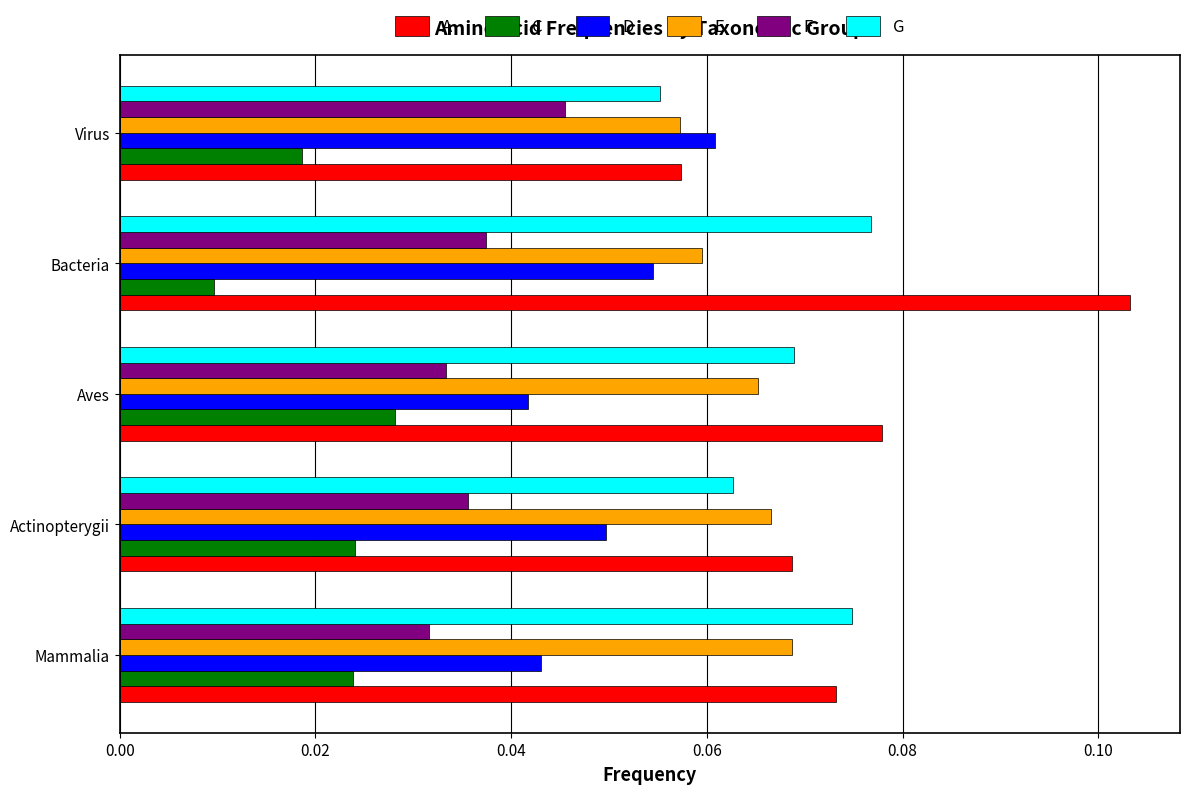

Is it true that F equals 0.1 at Mammalia?

False